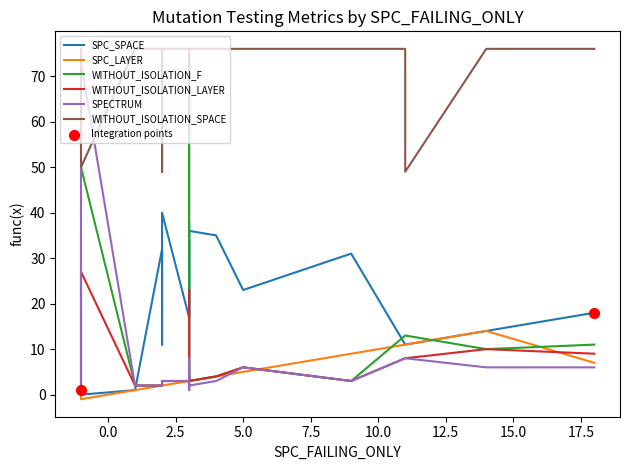

What is the total value across all series at 10?

126